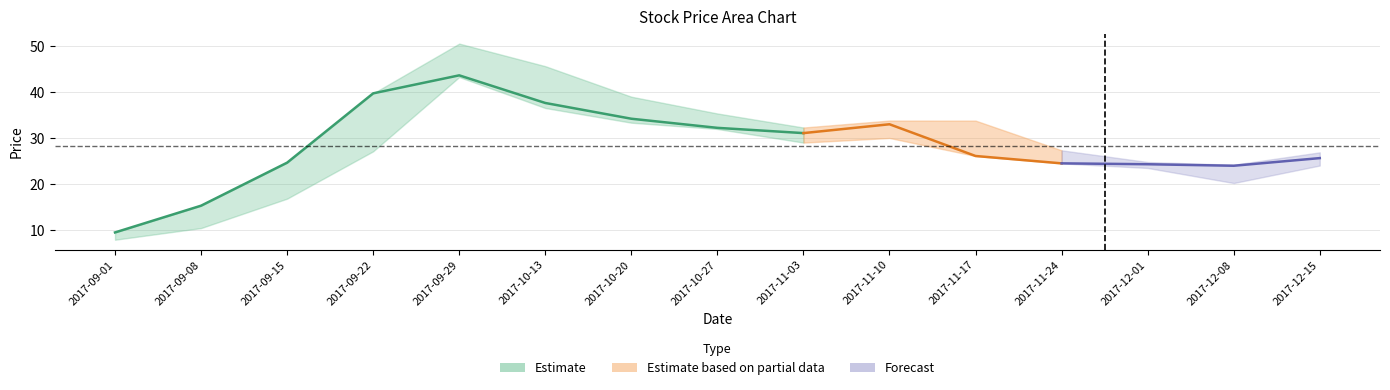

What is the minimum value for ma5?

9.5